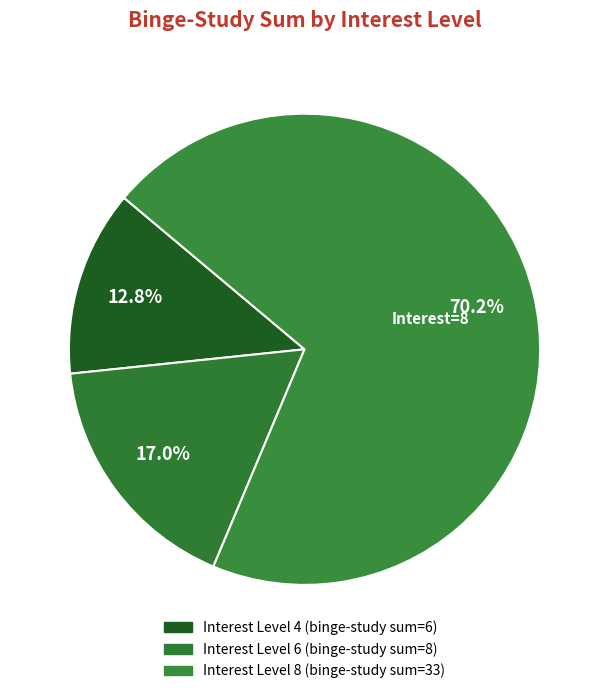

Count the number of slices in the pie.

3